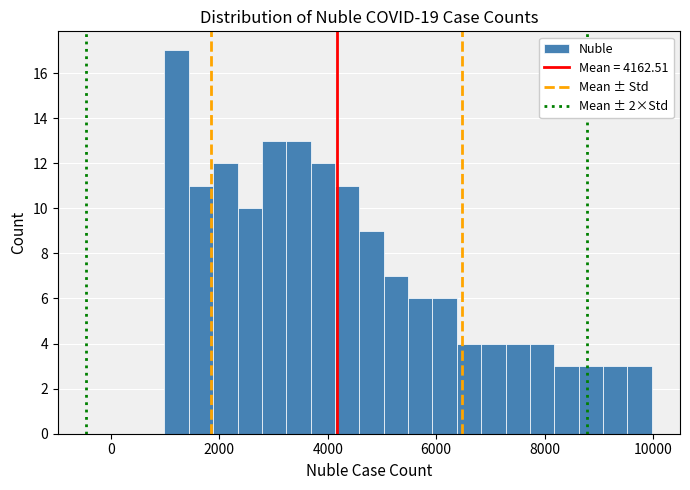

Around what value on the x-axis is the tallest bar? Give the approximate position of its centre, as read against the axis.

1200